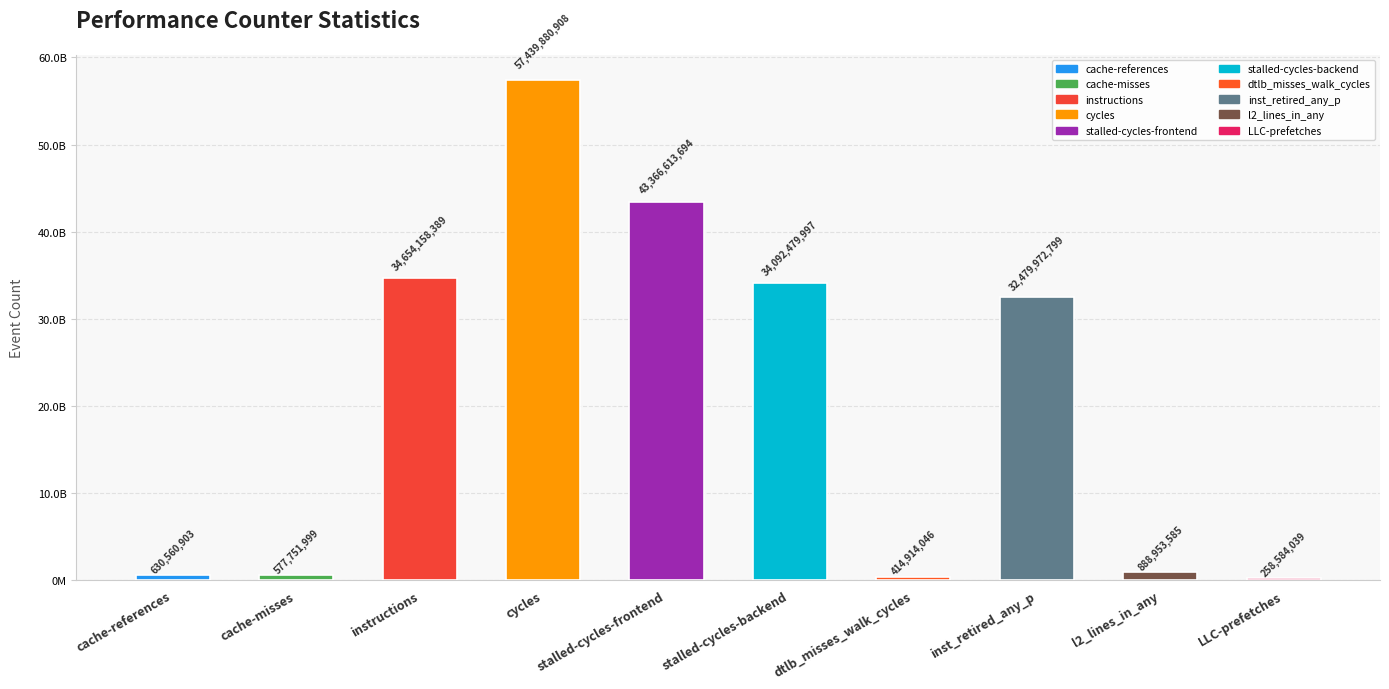

Does the chart contain any negative values?

No